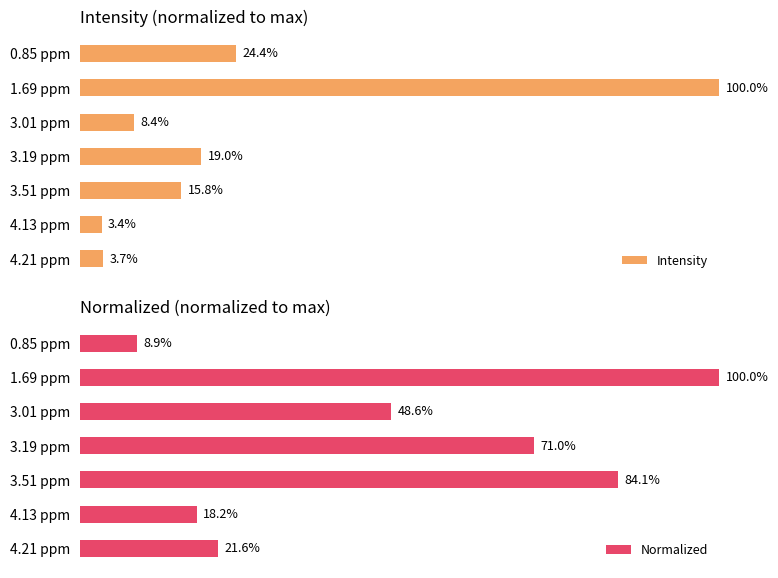

List the series in order of their peak value, highest first.

Intensity, Normalized